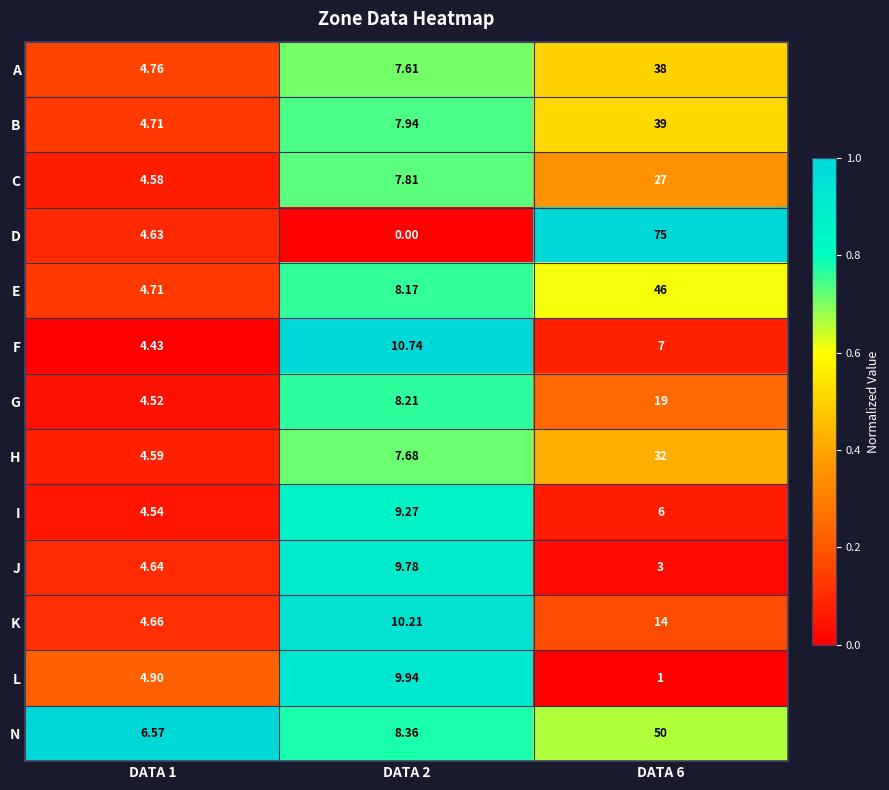

Which series has the widest spread of values?

D